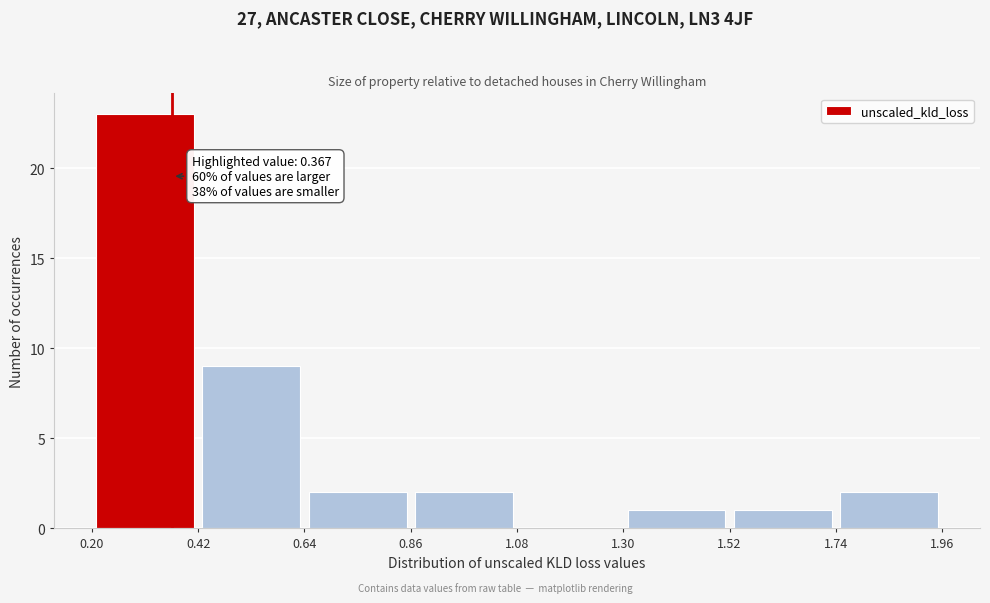

Which range on the x-axis has the tallest bar?

0.20 to 0.42